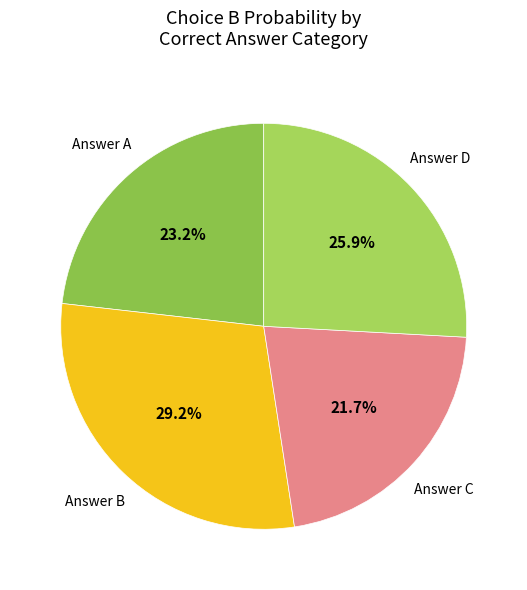

How many slices are in this pie chart?

4